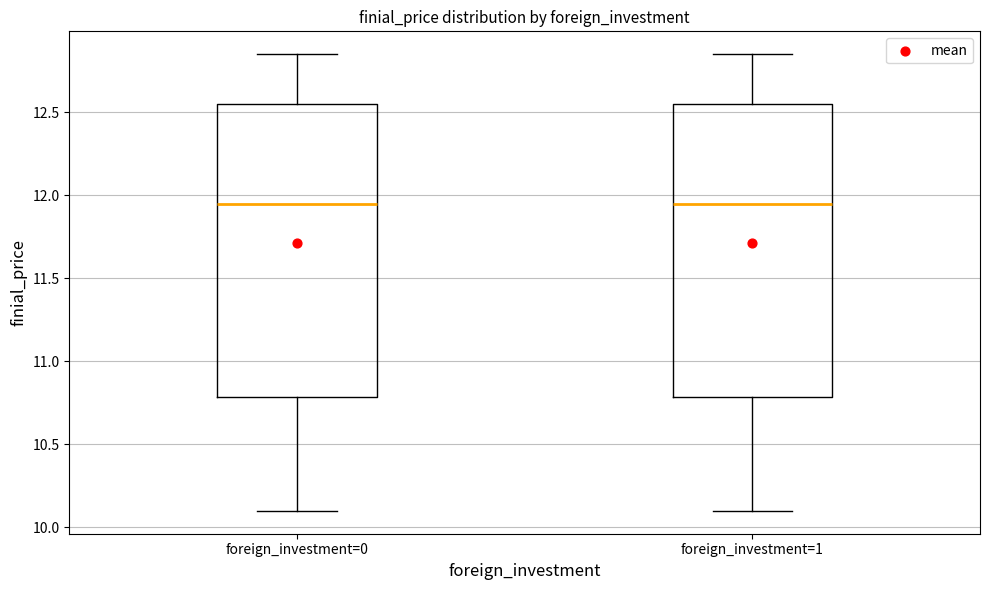

Reading left to right, read every box against the y-axis: the position of its median line, the range the box covers, and the ends of its whiskers. The values are not printed on the chart, so give them approximately, as read against the axis.

foreign_investment=0: median 11.95, box 10.80 to 12.55, whiskers 10.10 to 12.85
foreign_investment=1: median 11.95, box 10.80 to 12.55, whiskers 10.10 to 12.85